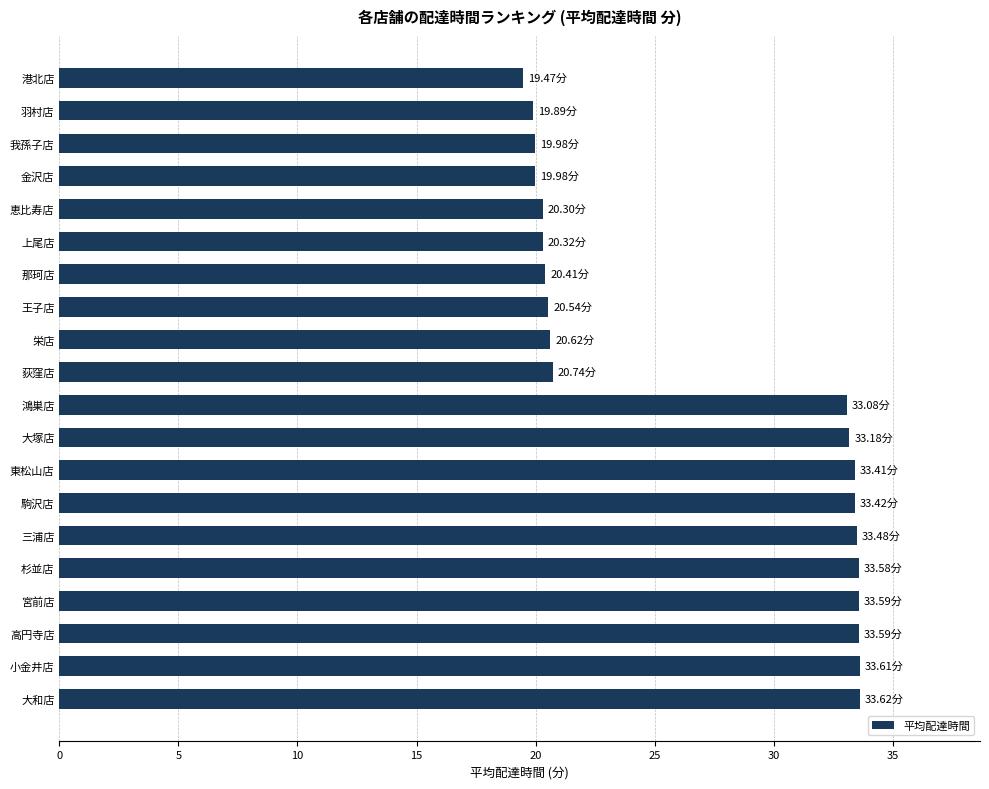

How many data points does each series have?

20